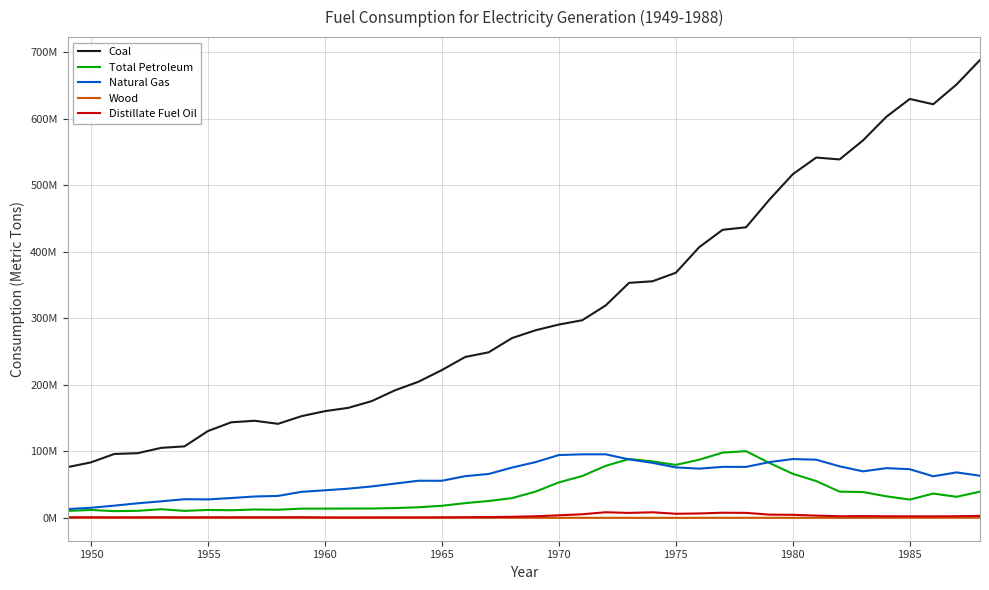

What are all the series names shown in the legend?

Coal, Total Petroleum, Natural Gas, Wood, Distillate Fuel Oil